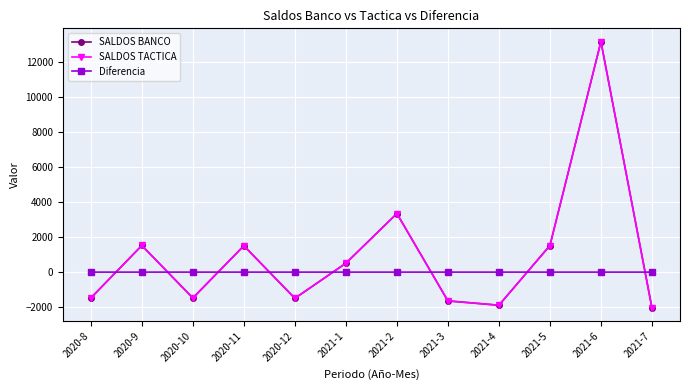

At which category is the sum across all series the highest?

2021-6